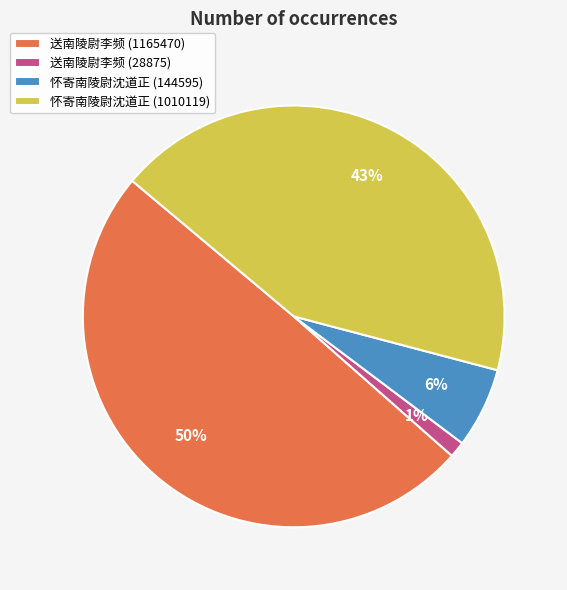

To the nearest percent, what percentage of the pie is 怀寄南陵尉沈道正 (144595)?

6%